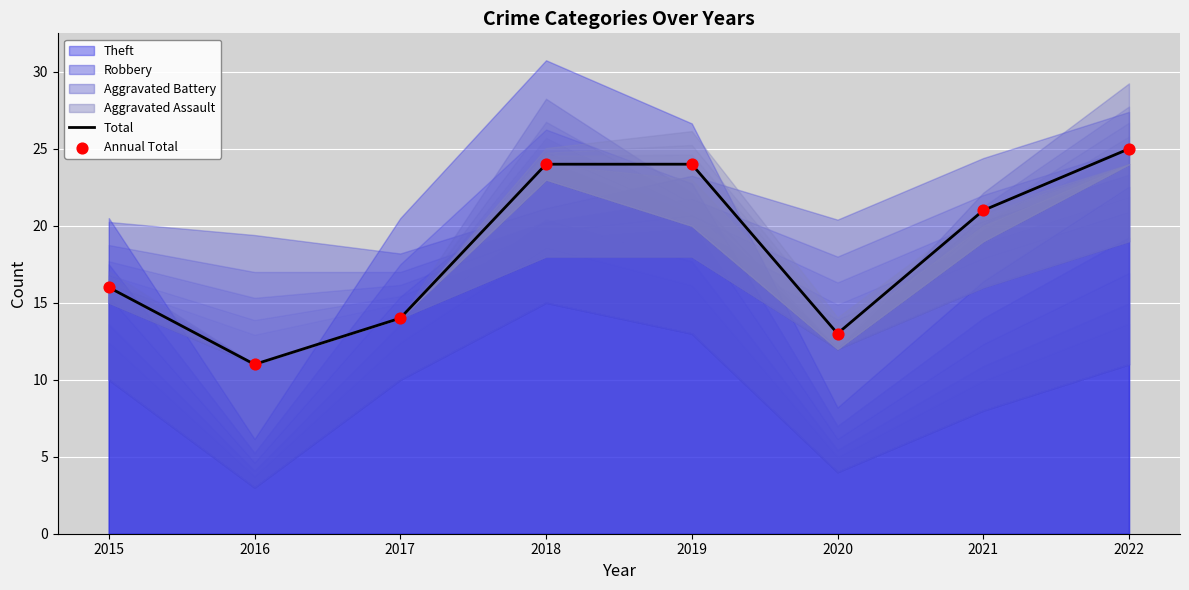

Is the value of Total at 2018 greater than the value of Annual Total at 2016?

Yes